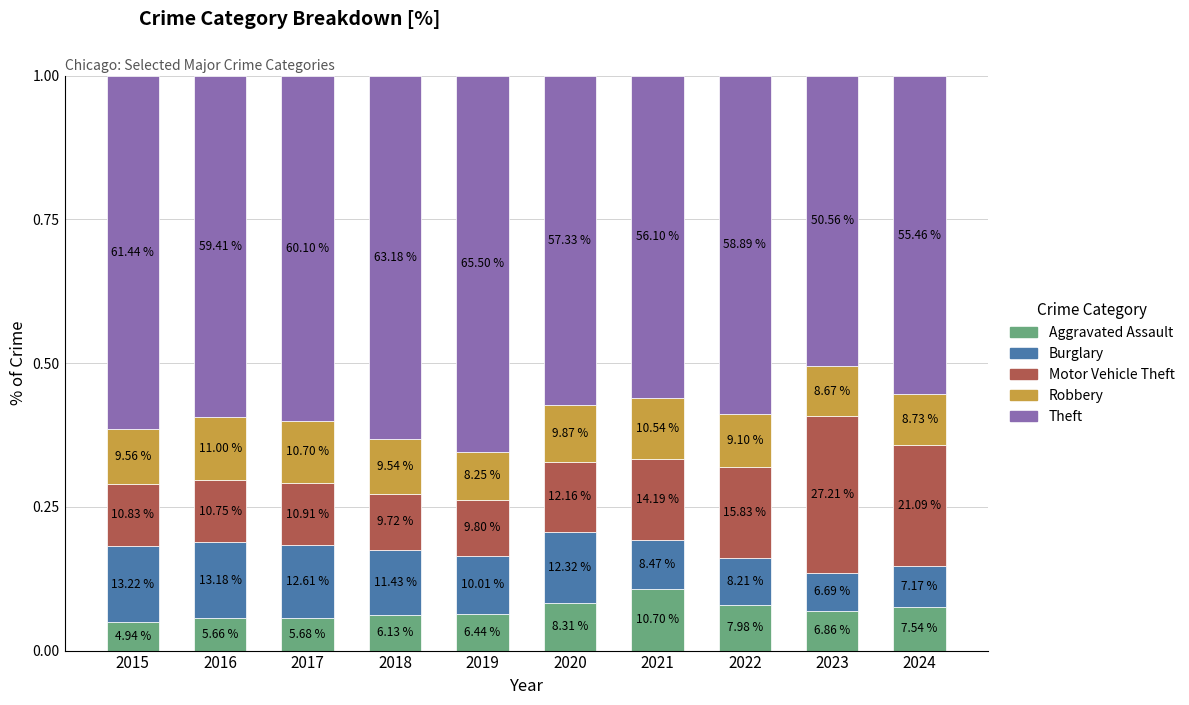

What is the total value across all series at 2015?

1.0